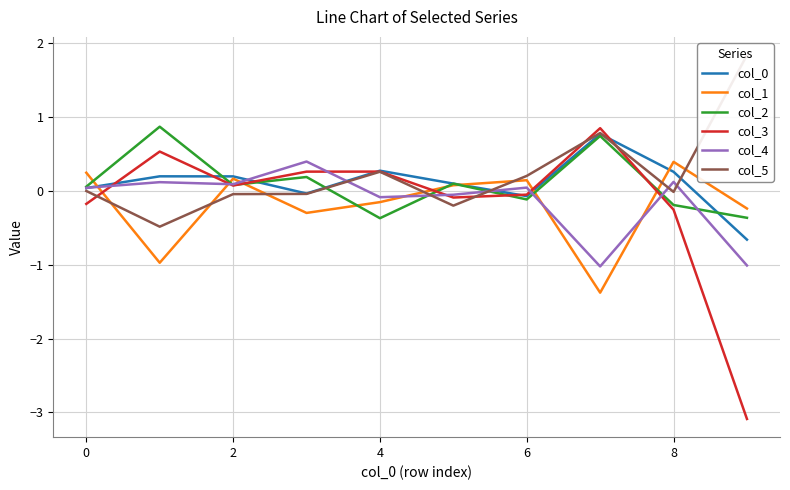

In col_2, how many points are higher than both neighbors (excluding endpoints)?

4